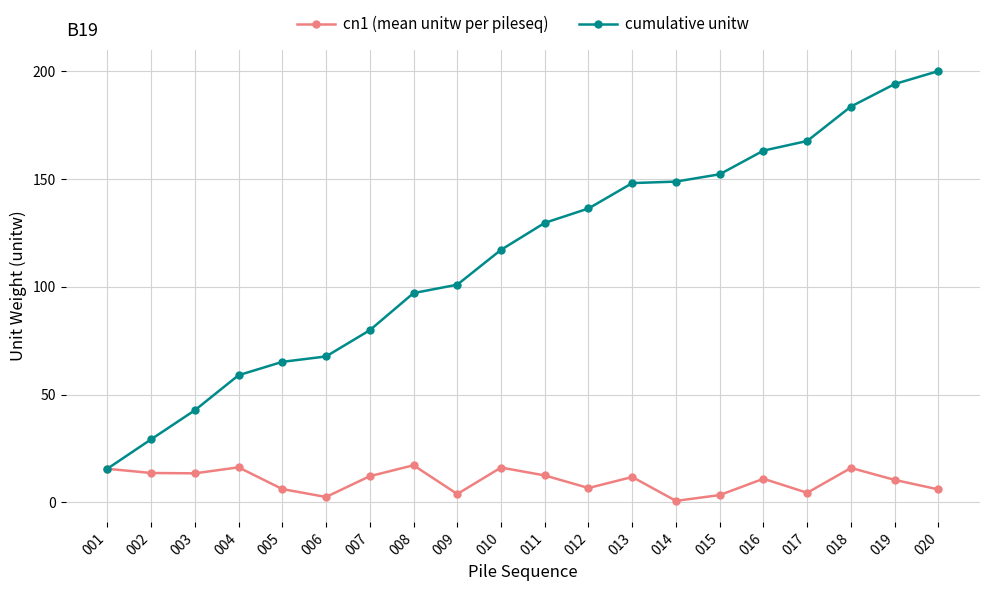

What is the maximum value shown in the chart?

200.0